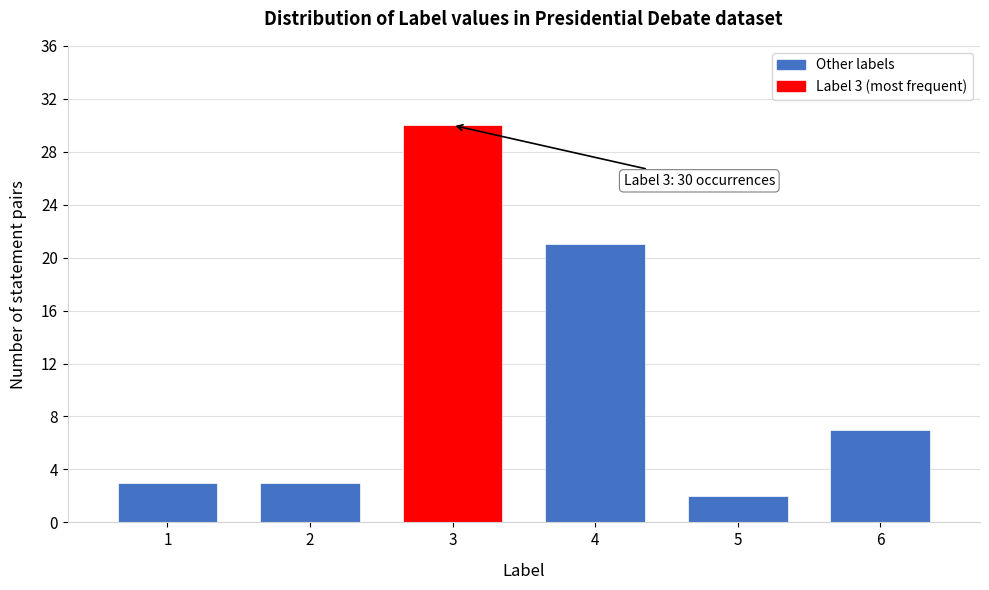

Reading right to left, extract all data points from this chart.

7	2	21	30	3	3